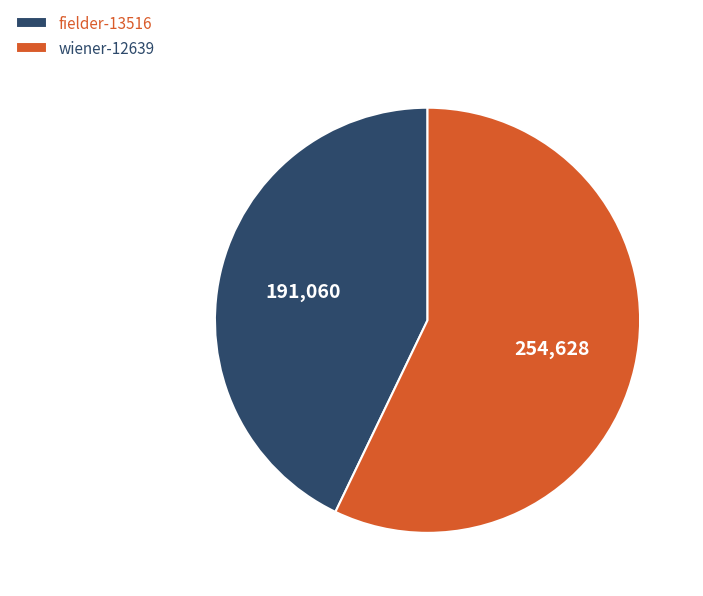

What is the largest slice in the pie chart?

wiener-12639